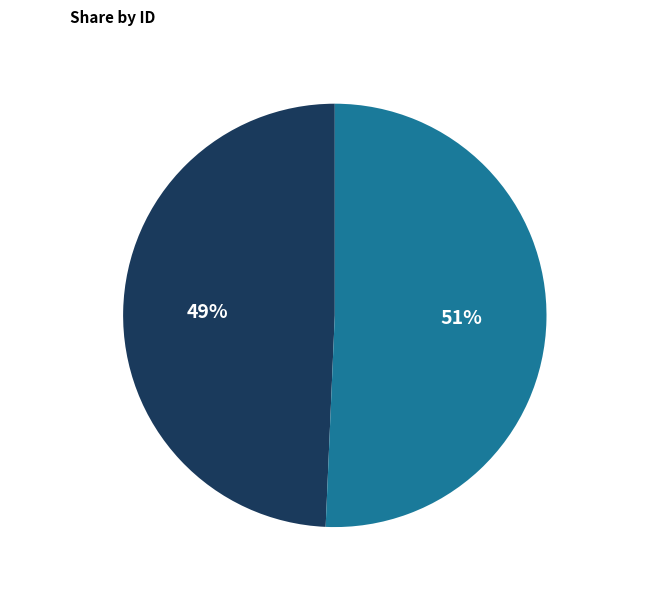

To the nearest percent, what is the average slice percentage?

50%